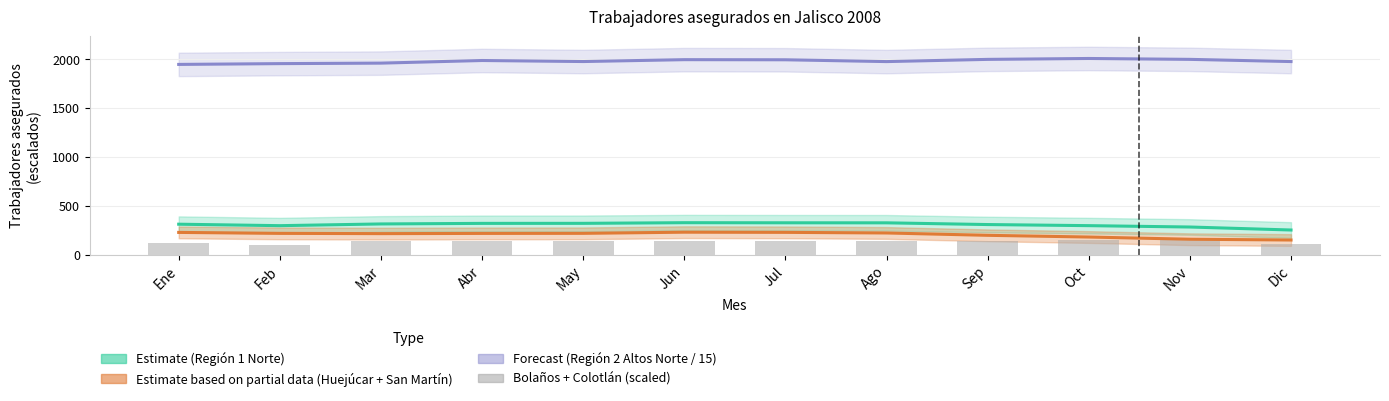

At how many categories does at least one series exceed 1502?

12